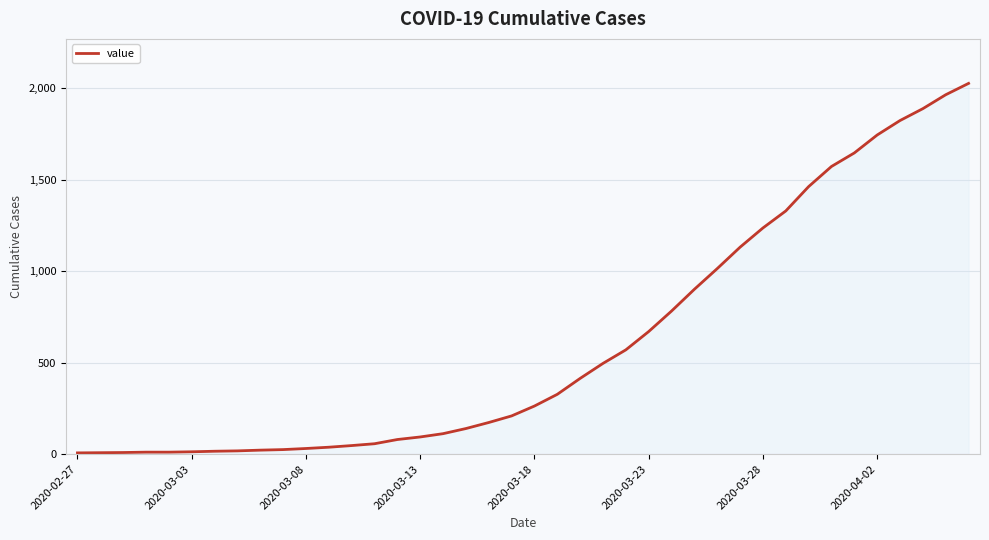

What is the difference between the maximum and minimum values?

2019